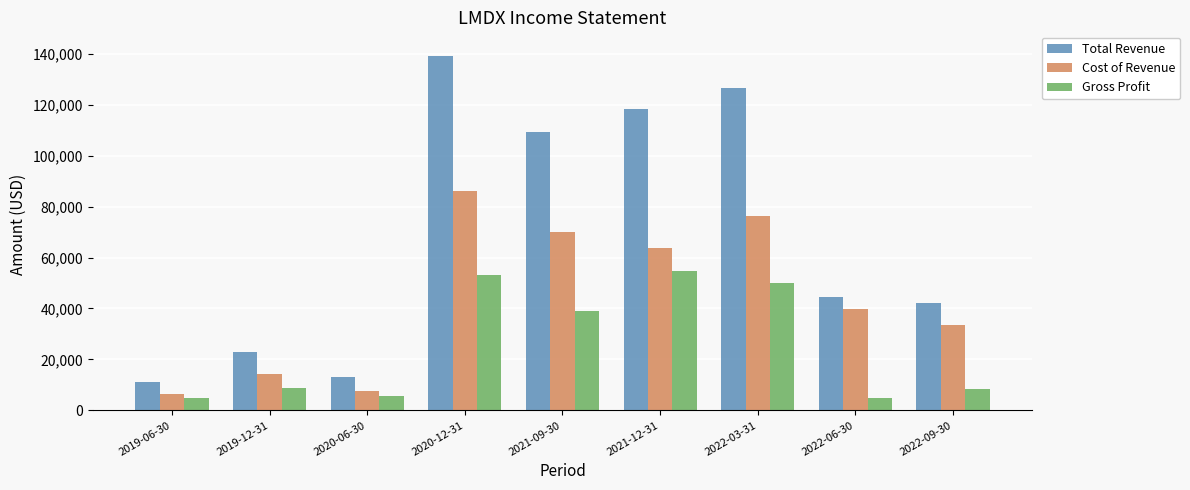

Read the Cost of Revenue value at 2022-06-30, to the nearest 100.

39900